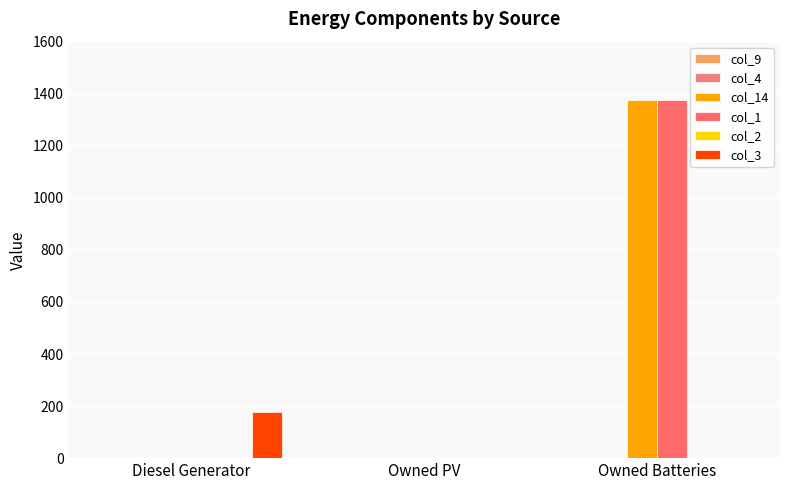

How many groups of bars are there?

3